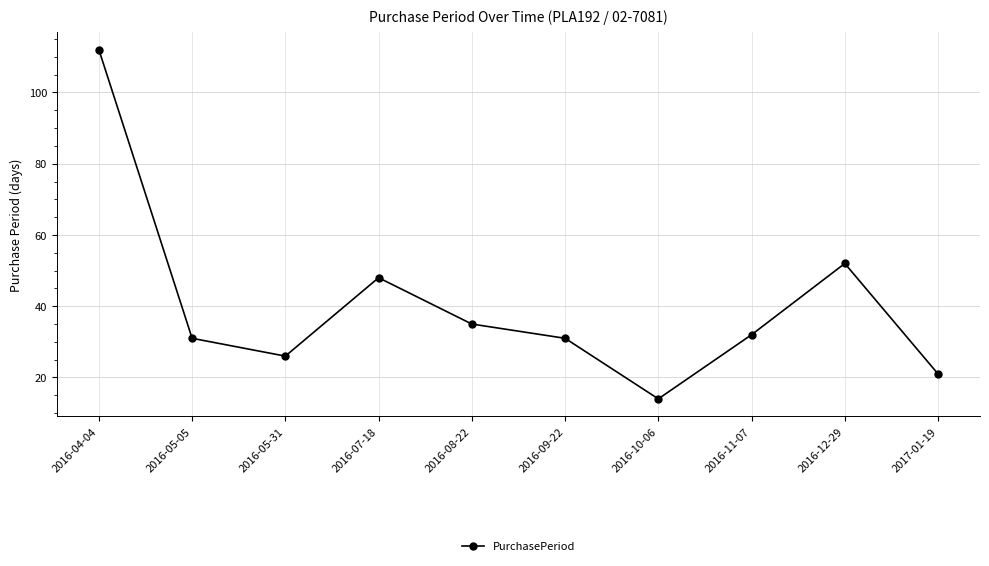

At which category does the data reach its first local peak?

2016-07-18